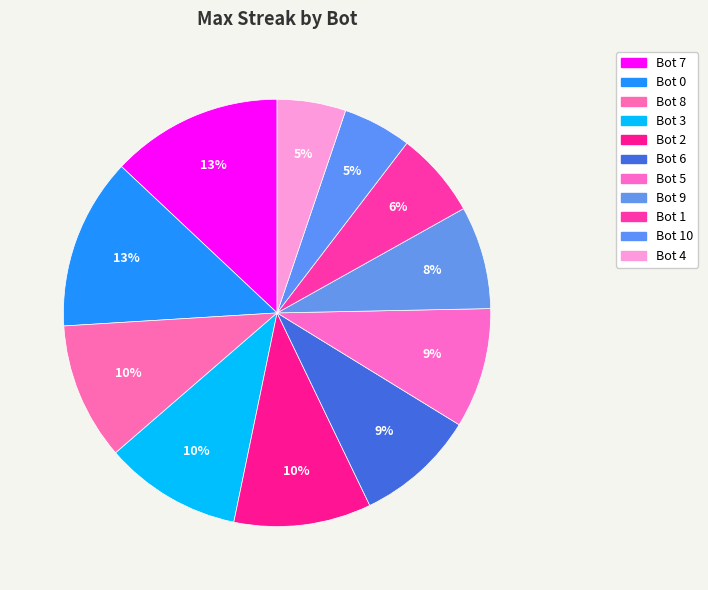

How many slices are in this pie chart?

11